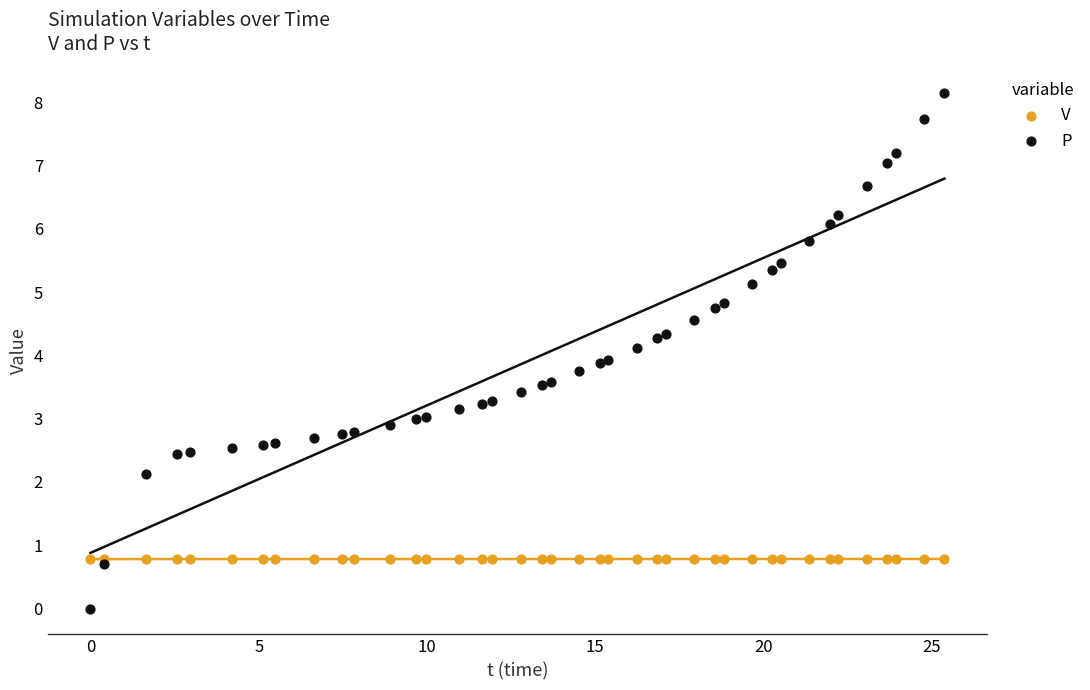

Which series contains the lowest Y value?

P